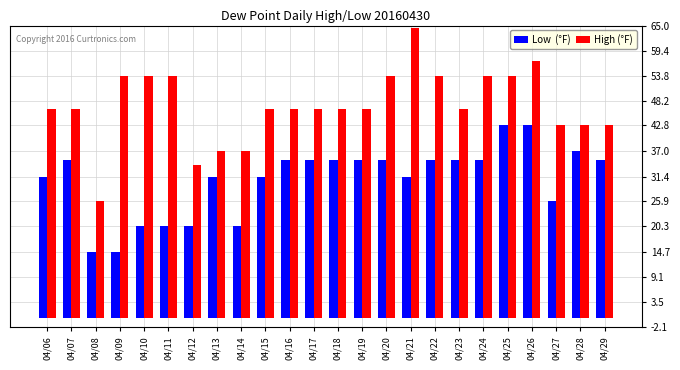

What is the difference between the highest and lowest values at 04/08?

11.2